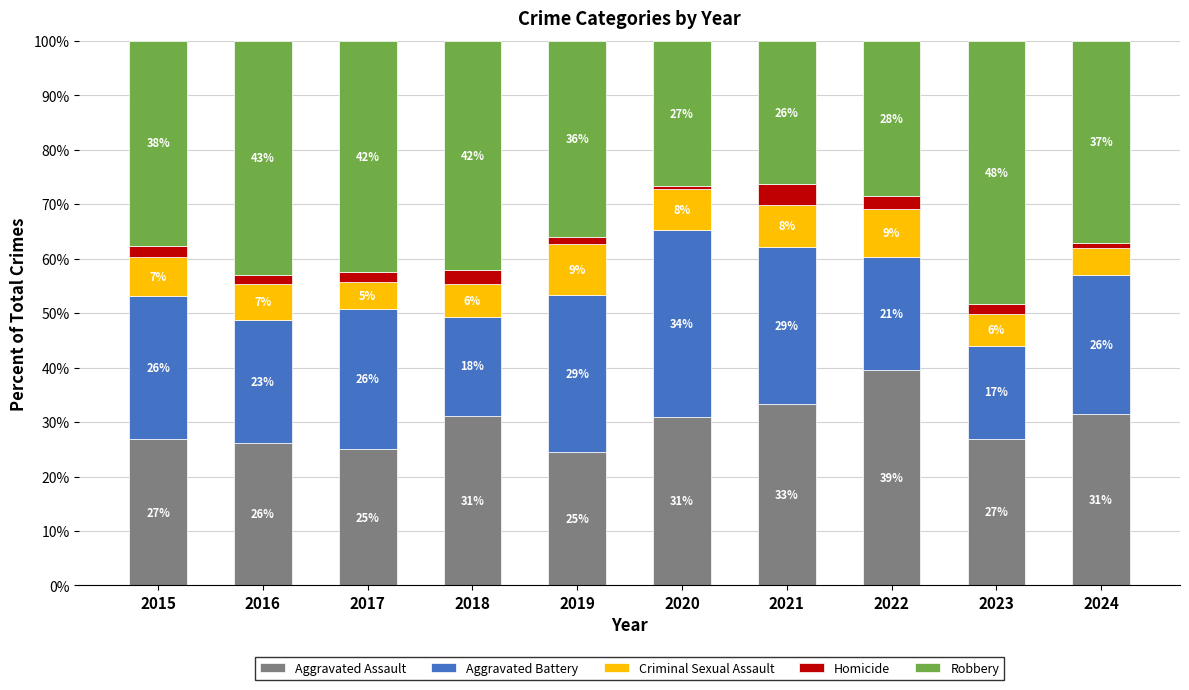

What is the total value across all series at 2016?

100.0